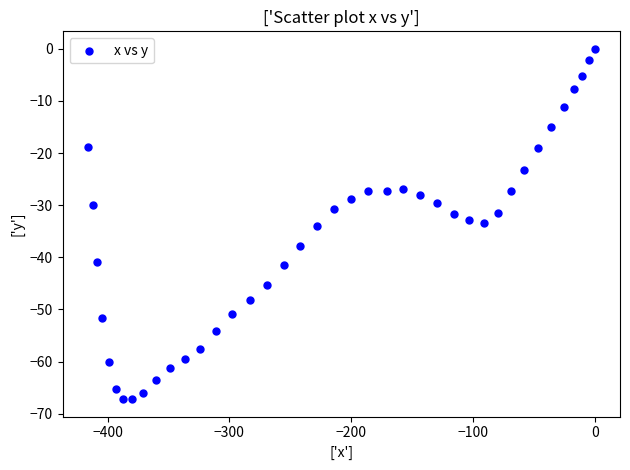

What is the range of Y values (max minus min)?

67.2